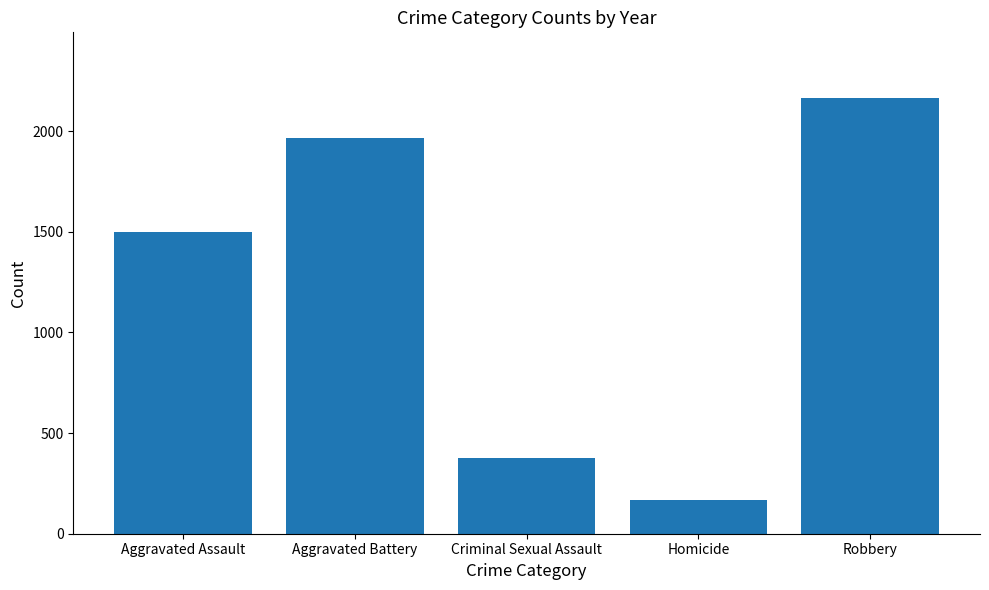

What is the sum of the values at Robbery and Aggravated Battery?

4133